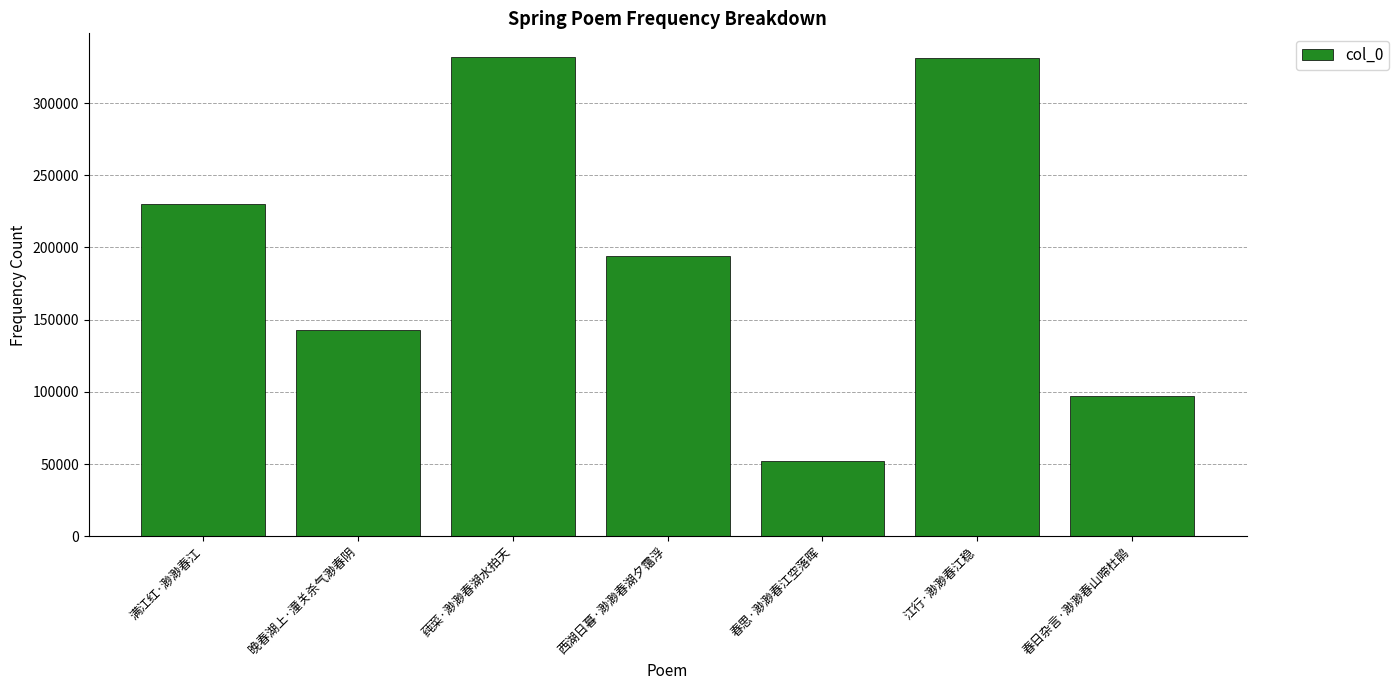

What is the difference between the maximum and second lowest values?

234735